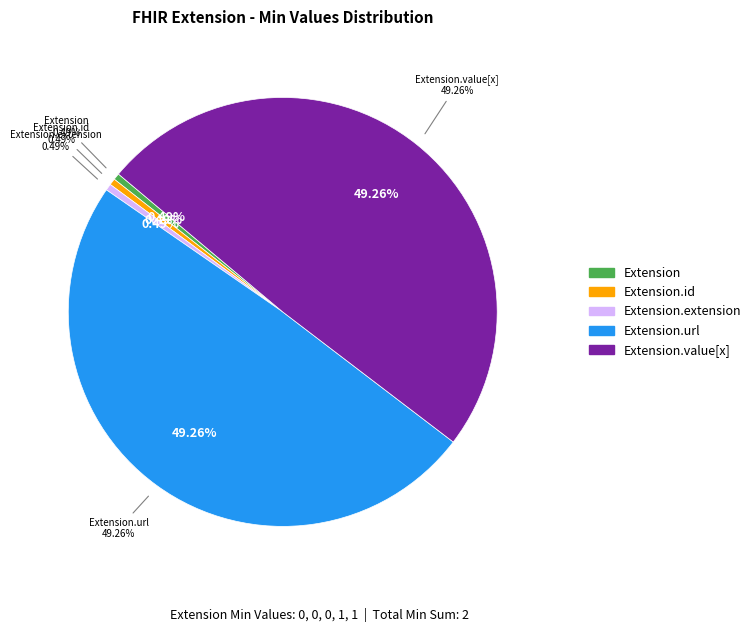

Approximately how many times larger is the value at Extension.value[x] compared to Extension.url?

1.0